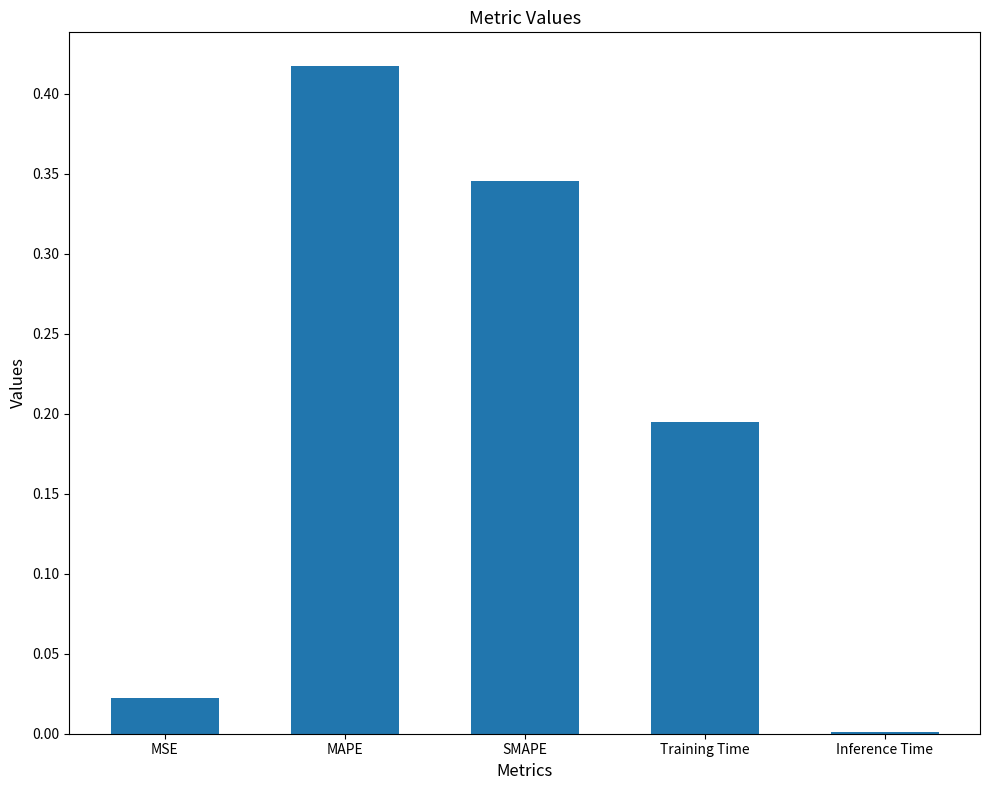

What is the change in value from SMAPE to Inference Time?

-0.3